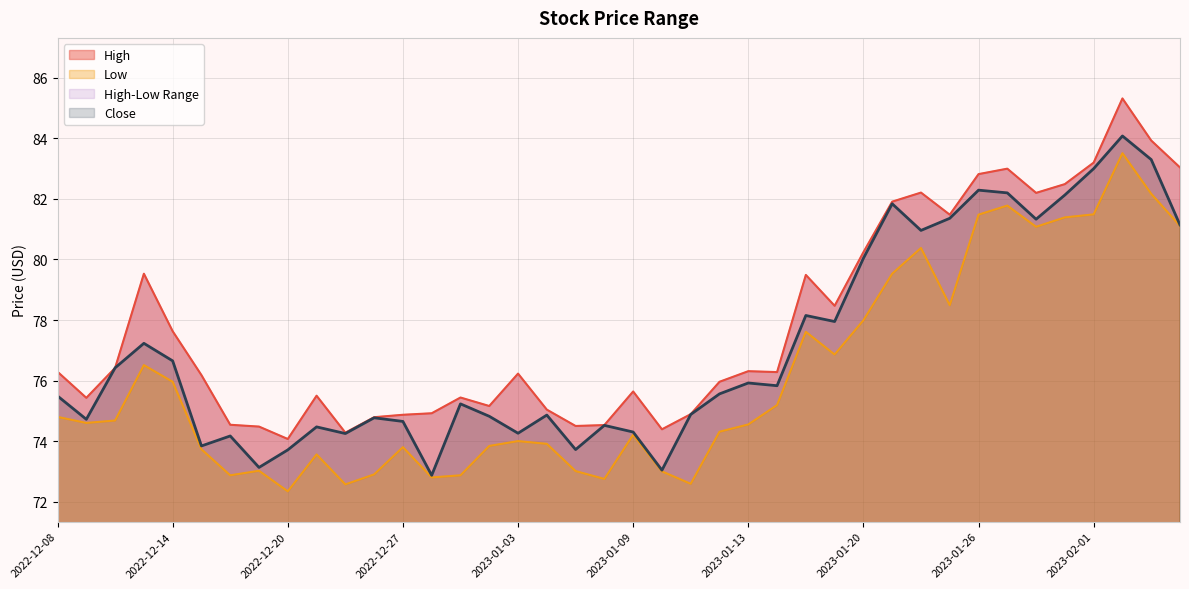

True or false: High has a value of 83.2 at 2023-02-01.

True